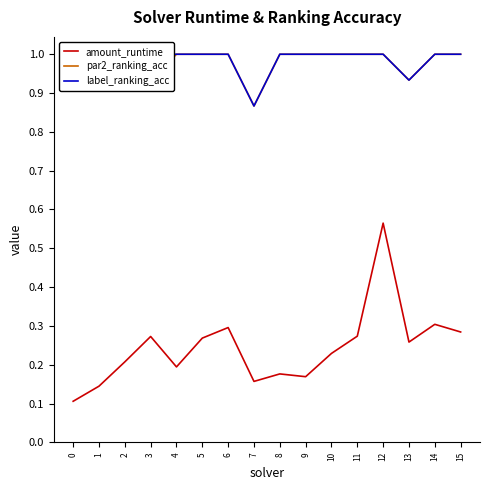

How many categories are shown in the chart?

16